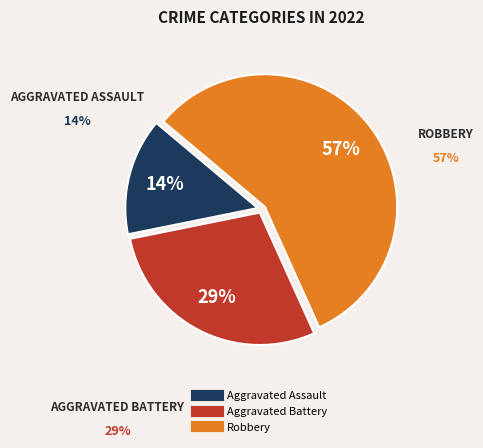

How many slices are in this pie chart?

3